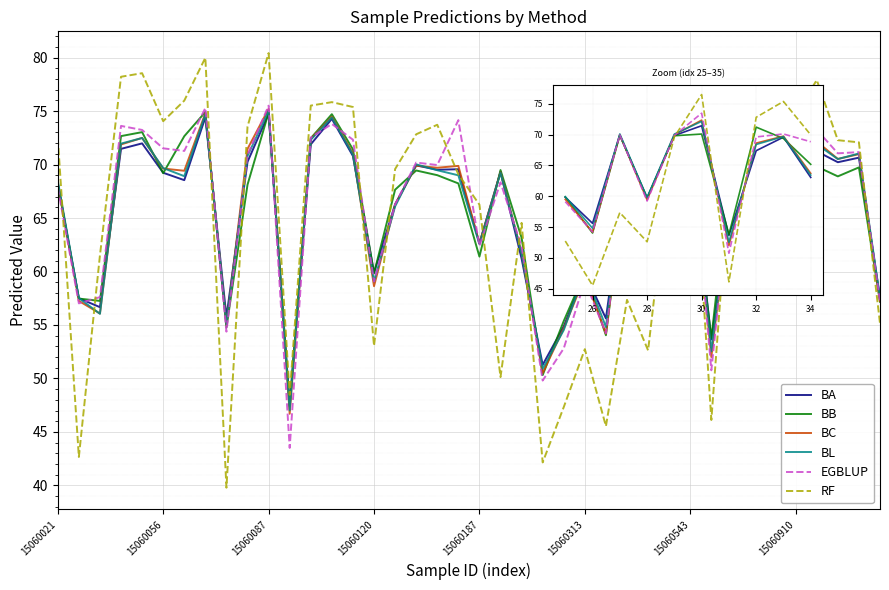

How many intersections are there between BA and BL?

4